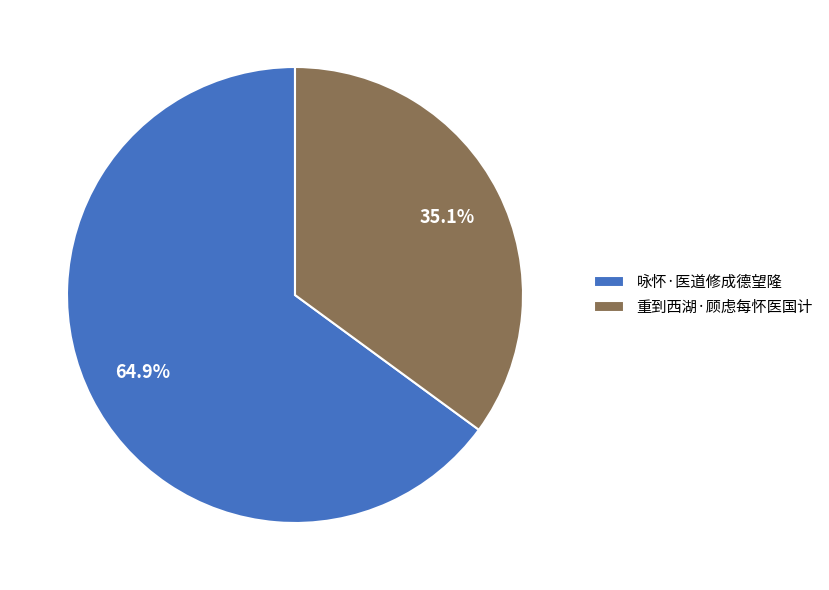

Which has a higher value, 咏怀·医道修成德望隆 or 重到西湖·顾虑每怀医国计?

咏怀·医道修成德望隆